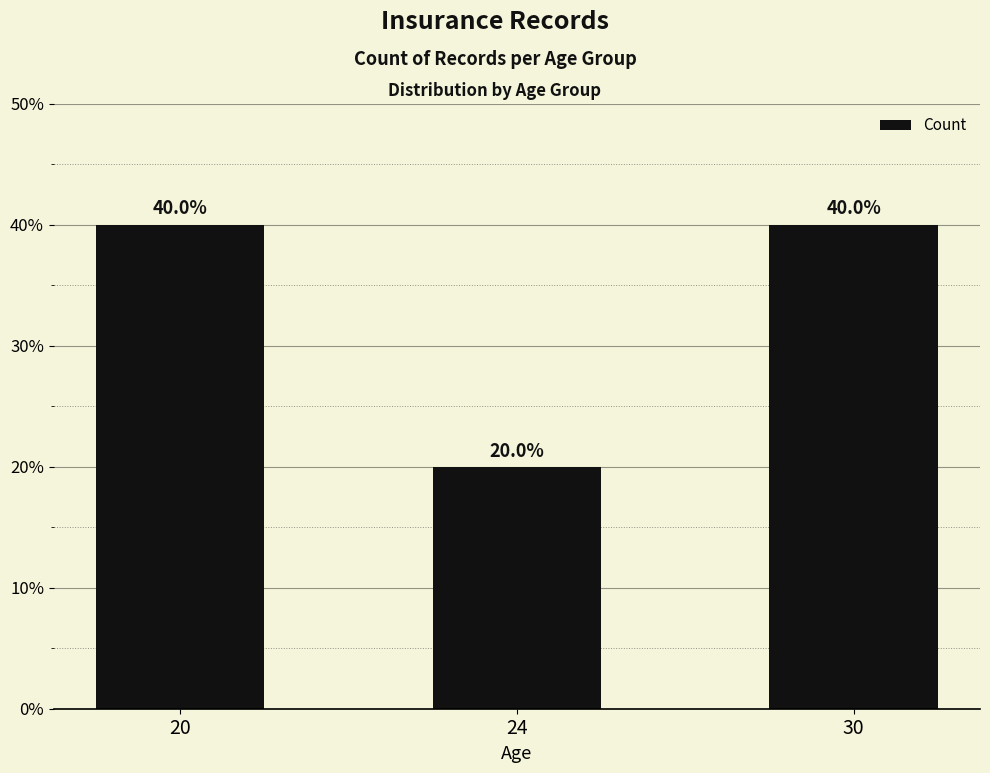

Reading left to right, what are all the values shown in this chart?

40	20	40